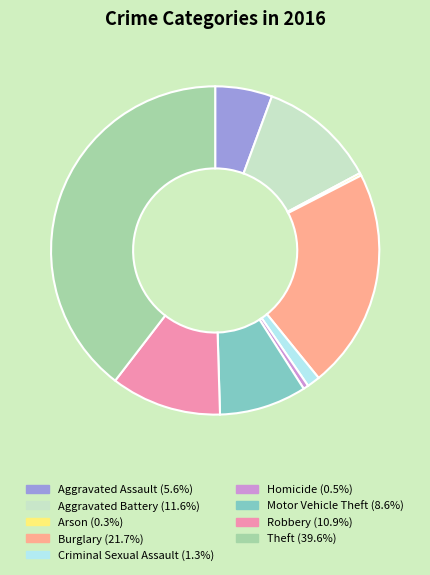

What is the ratio of the value at Aggravated Assault to the value at Criminal Sexual Assault?

4.4